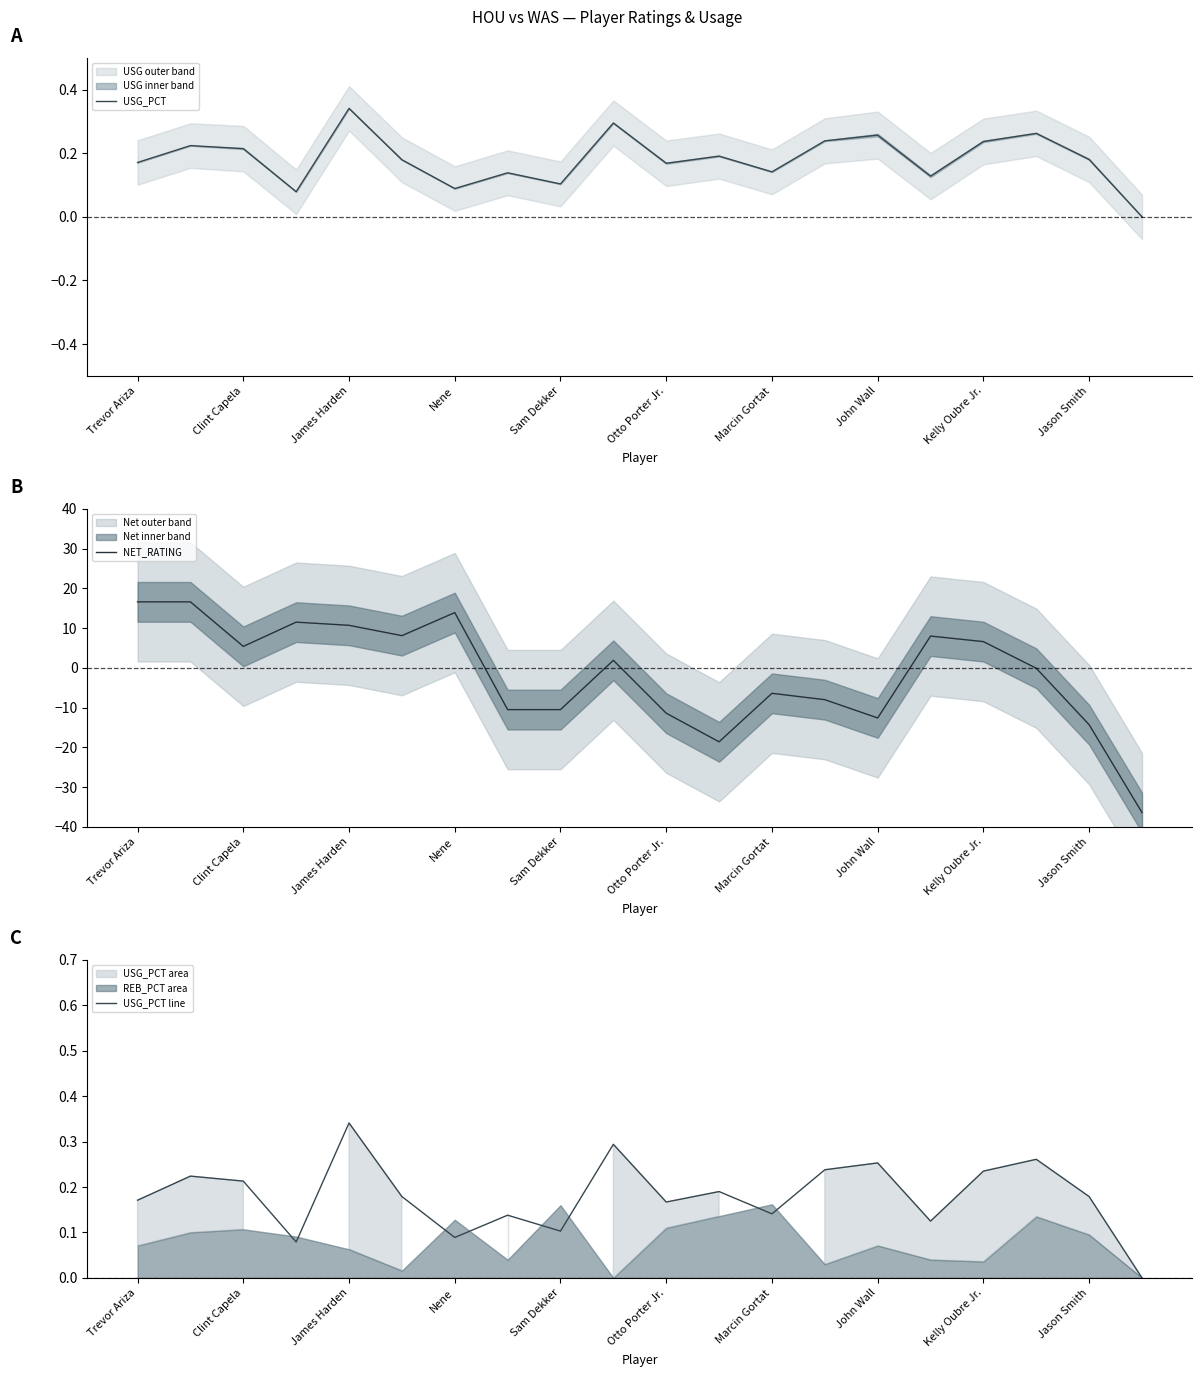

At which label does USG_PCT reach its peak?

James Harden